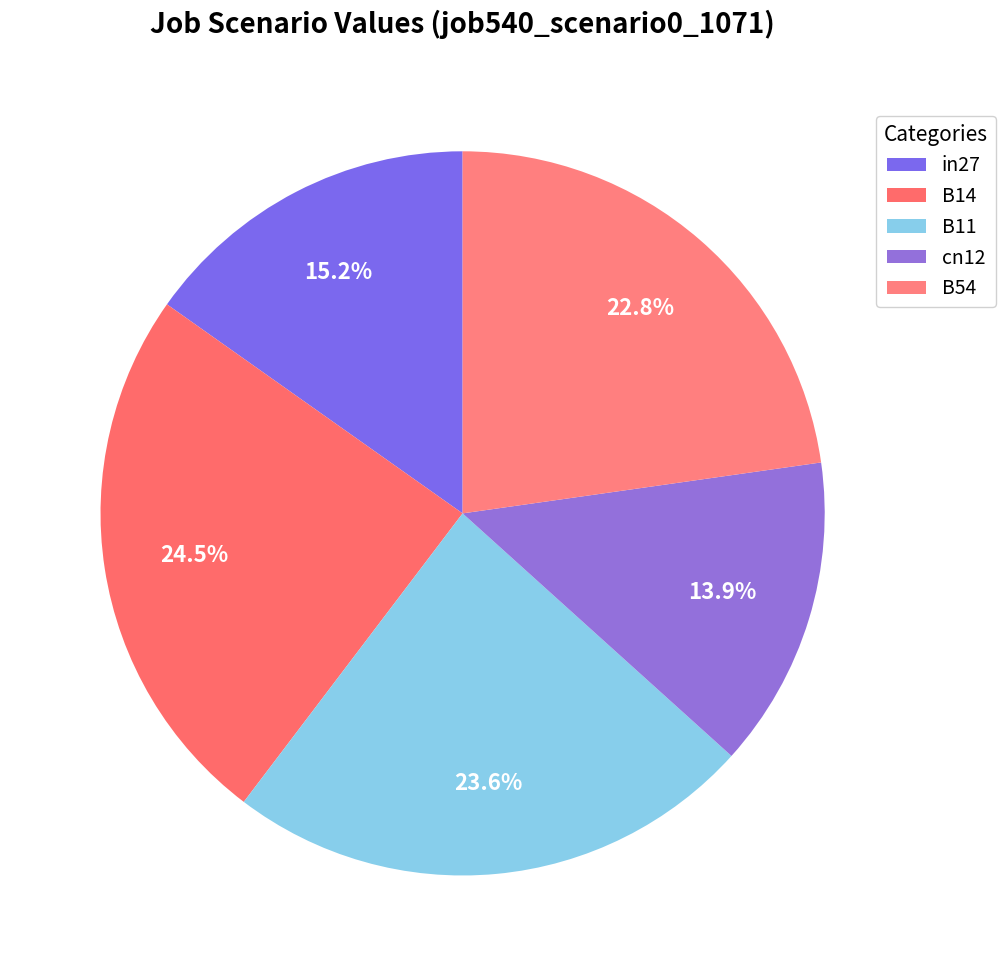

Which category has the smallest portion of the pie?

cn12